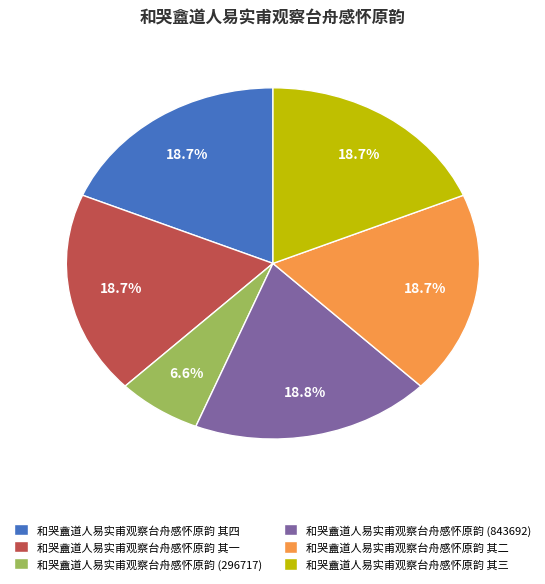

Is the sum of 和哭盦道人易实甫观察台舟感怀原韵 其二 and 和哭盦道人易实甫观察台舟感怀原韵 (296717) greater than half?

No